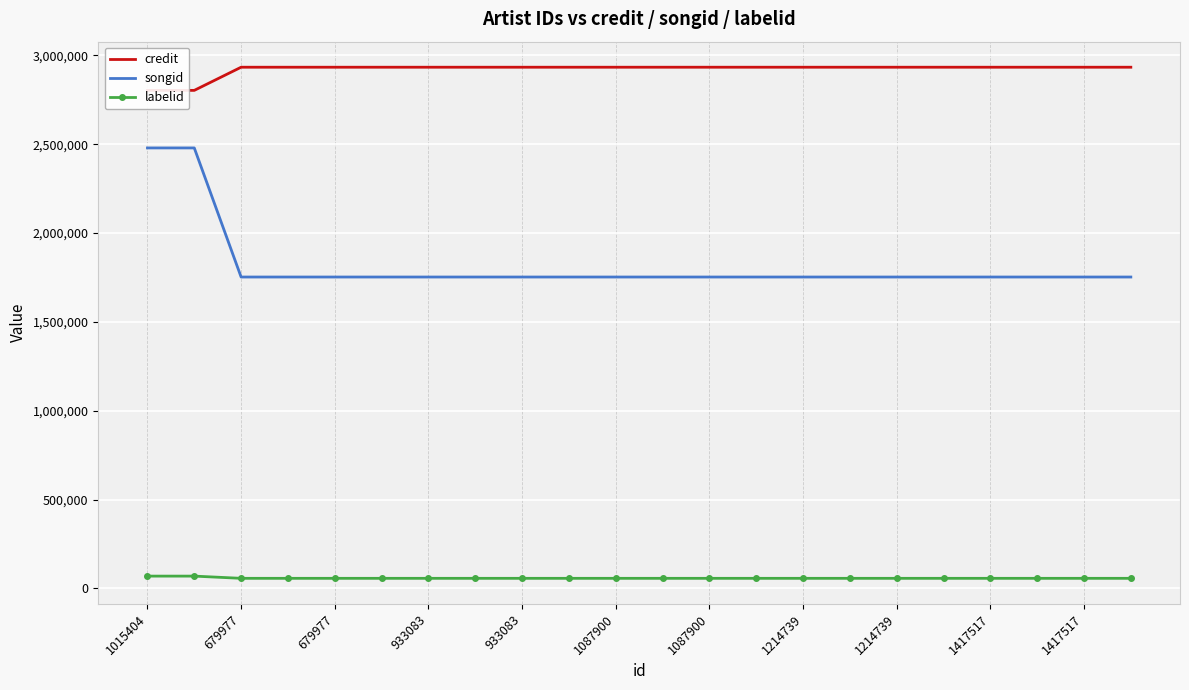

Which has a higher value, 1087900 or 1087900?

1087900